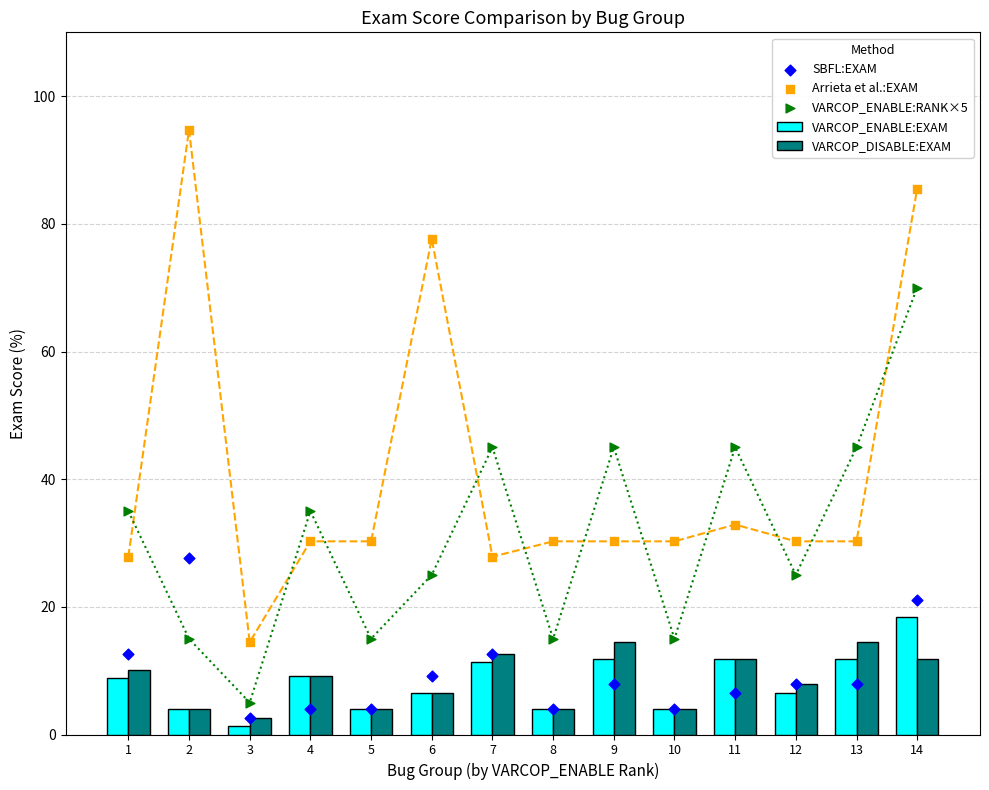

Is the value of SBFL:EXAM at 12 greater than the value of VARCOP_ENABLE:EXAM at 13?

No